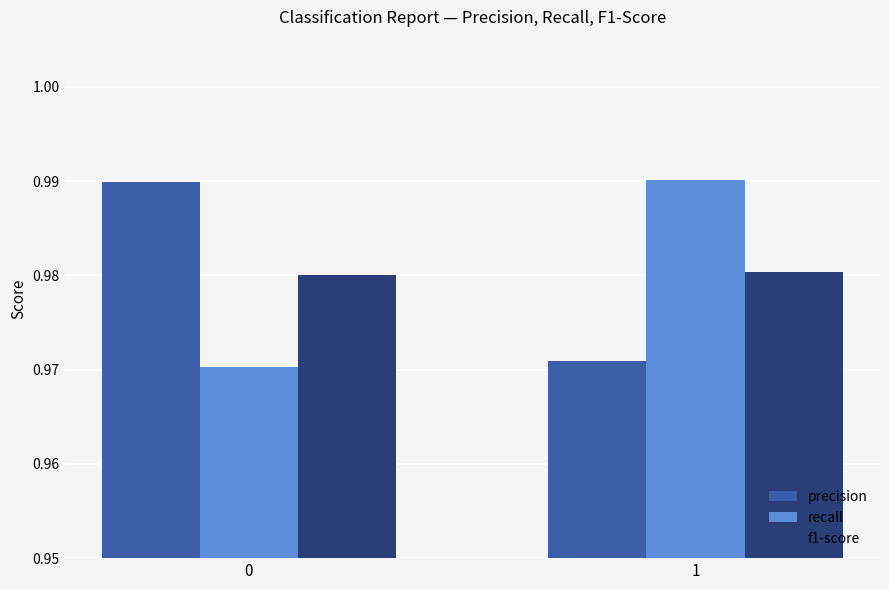

What is the sum of all recall values?

2.0